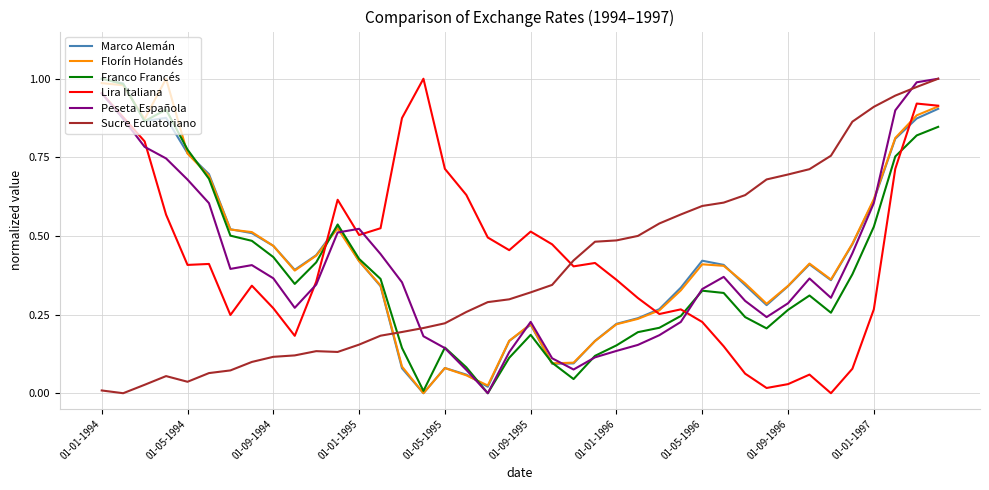

True or false: Sucre Ecuatoriano and Lira Italiana cross at least once.

True